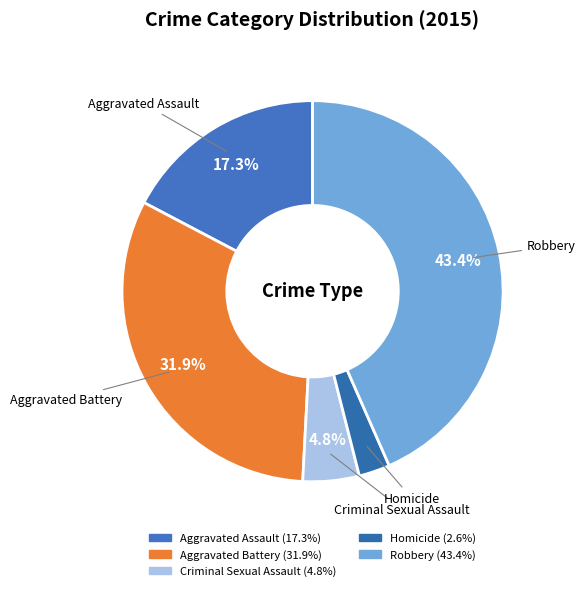

How many slices are in this pie chart?

5